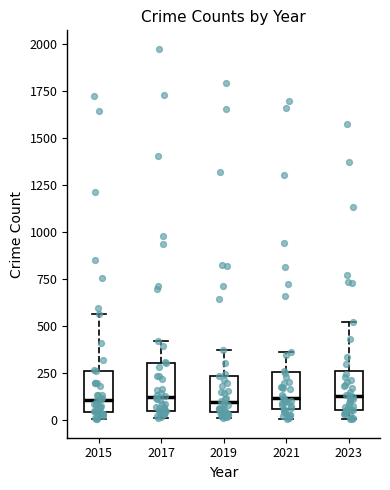

Reading left to right, read every box against the y-axis: the position of its median line, the range the box covers, and the ends of its whiskers. The values are not printed on the chart, so give them approximately, as read against the axis.

2015: median 100, box 50 to 250, whiskers 0 to 550
2017: median 100, box 50 to 300, whiskers 0 to 400
2019: median 100, box 50 to 250, whiskers 0 to 400
2021: median 100, box 50 to 250, whiskers 0 to 350
2023: median 150, box 50 to 250, whiskers 0 to 500